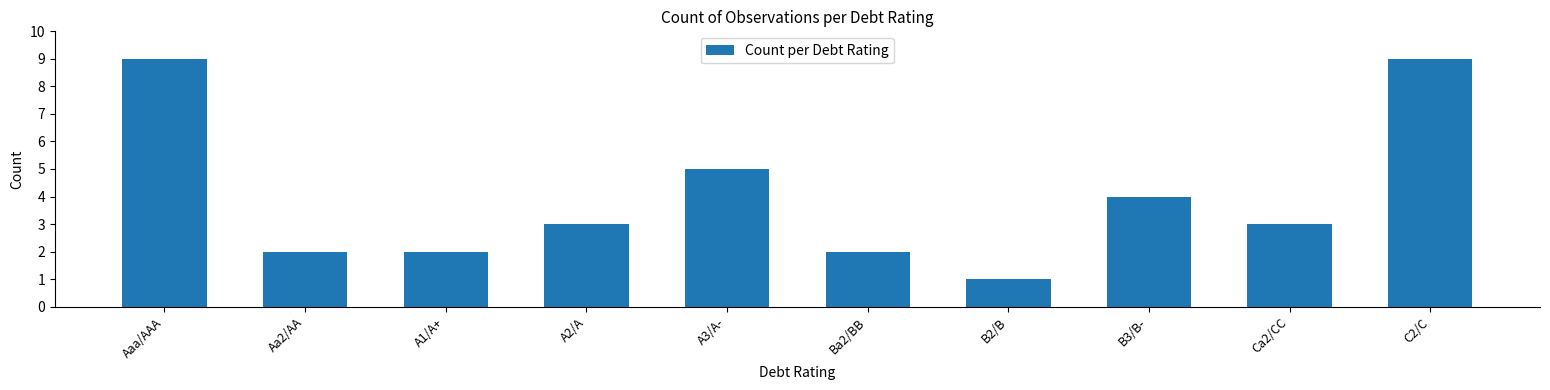

What is the sum of the values at B3/B- and Ca2/CC?

7